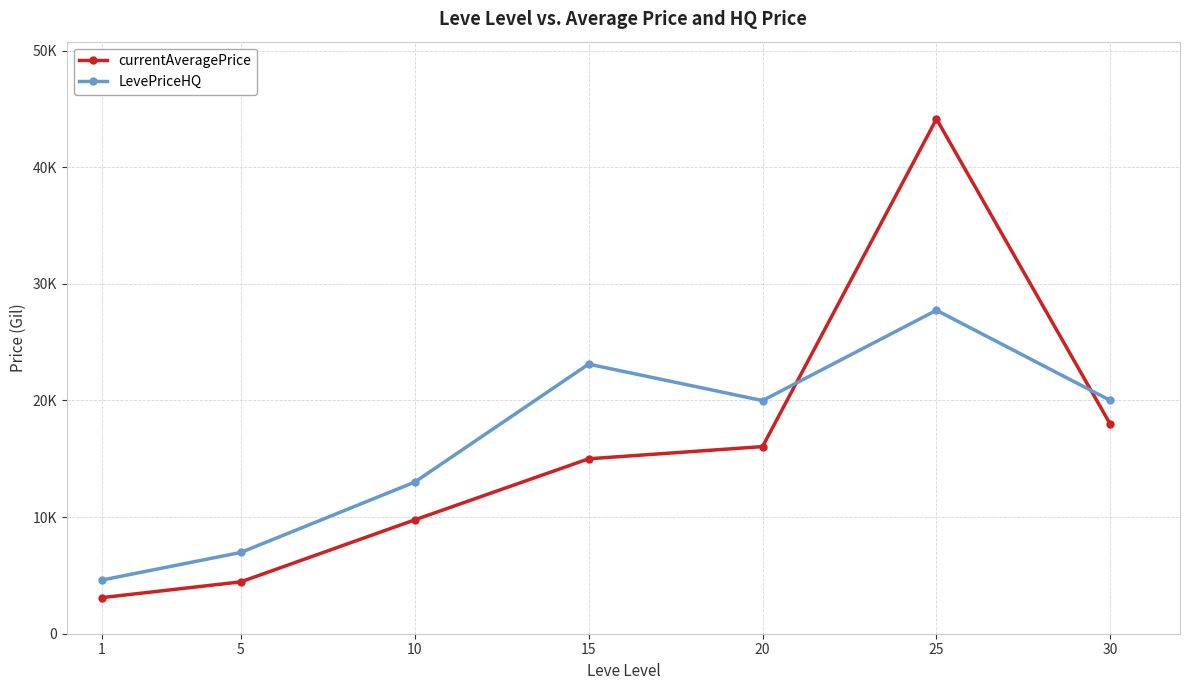

List the labels in order of LevePriceHQ value, smallest first.

1, 5, 10, 20, 30, 15, 25